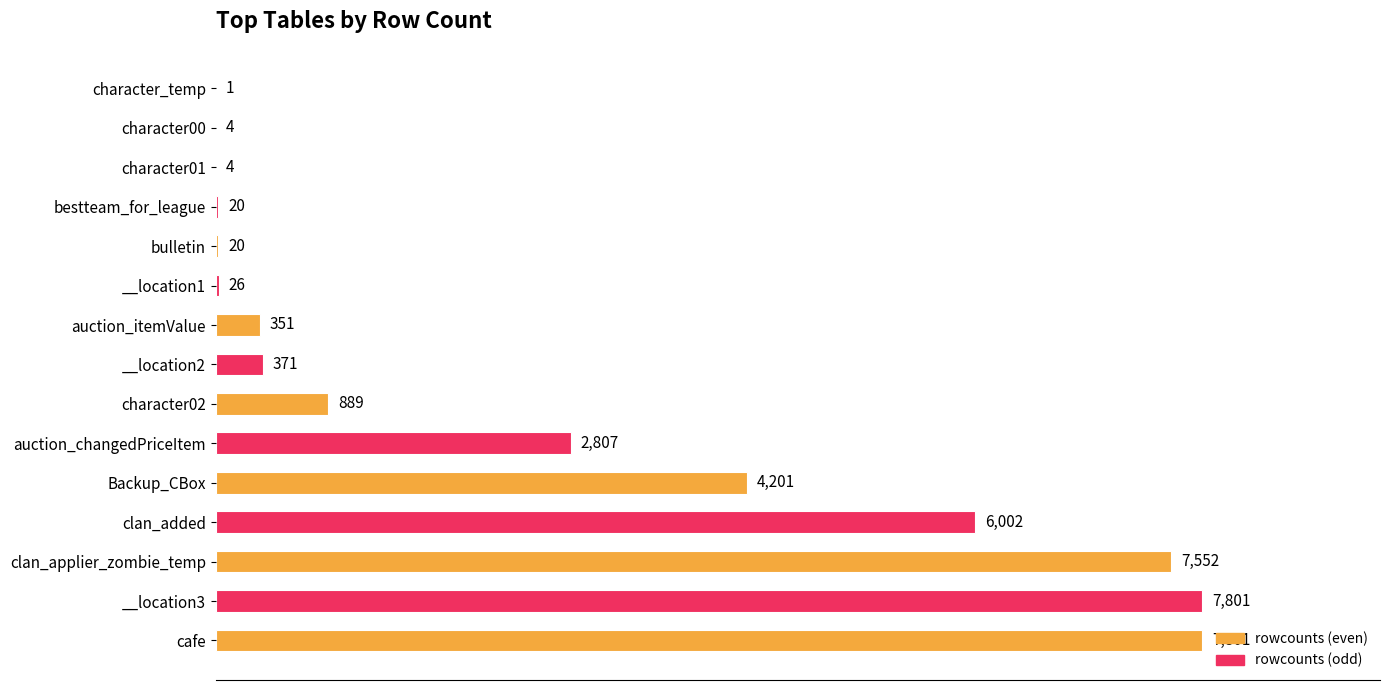

What is the ratio of the value at character02 to the value at __location2?

2.4